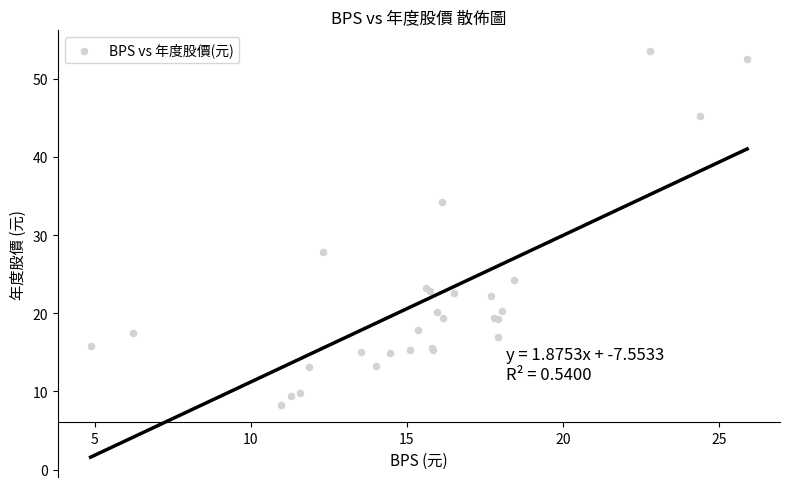

What Y value in the scatter plot is closest to 30?

27.9